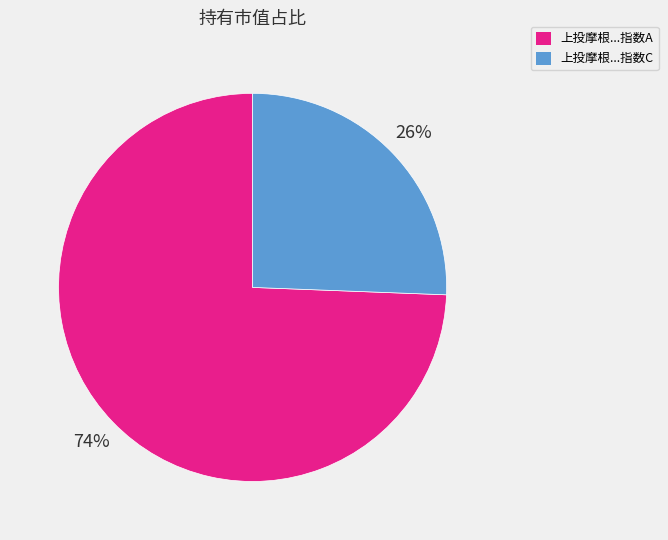

To the nearest percent, what is the average slice percentage?

50%